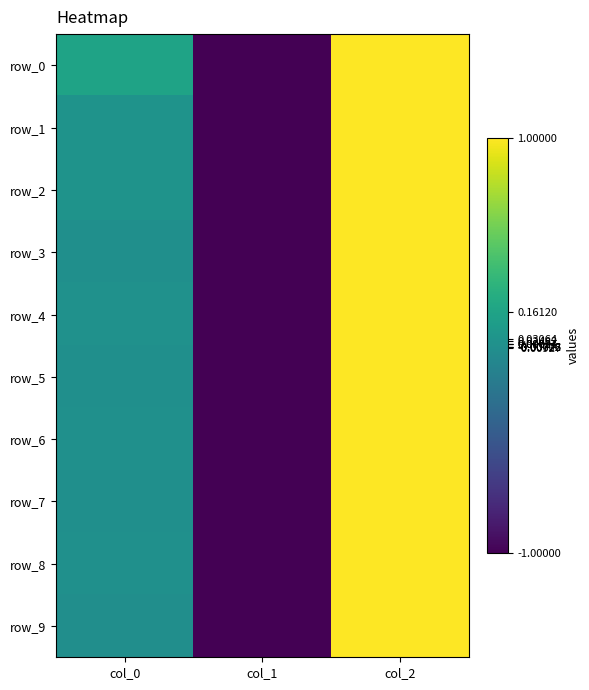

What is the greatest value displayed?

1.0